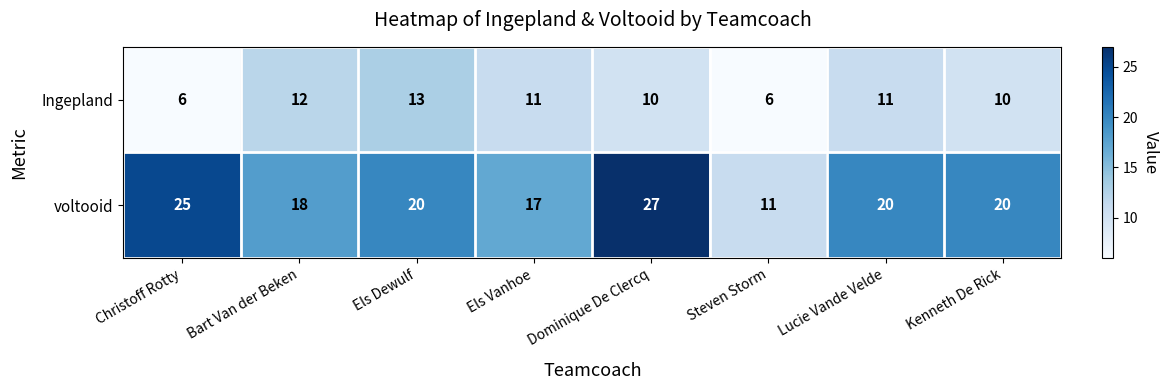

Reading left to right, list all the values displayed in this chart.

Ingepland: Christoff Rotty=6	Bart Van der Beken=12	Els Dewulf=13	Els Vanhoe=11	Dominique De Clercq=10	Steven Storm=6	Lucie Vande Velde=11	Kenneth De Rick=10
voltooid: Christoff Rotty=25	Bart Van der Beken=18	Els Dewulf=20	Els Vanhoe=17	Dominique De Clercq=27	Steven Storm=11	Lucie Vande Velde=20	Kenneth De Rick=20